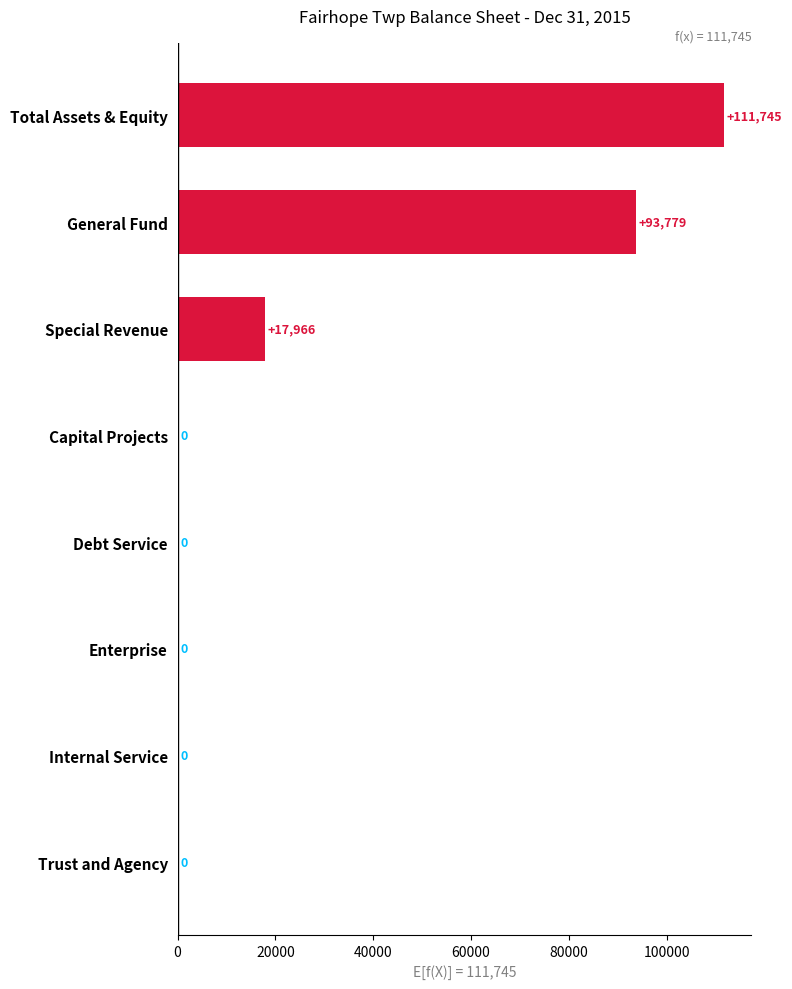

What is the average value?

27936